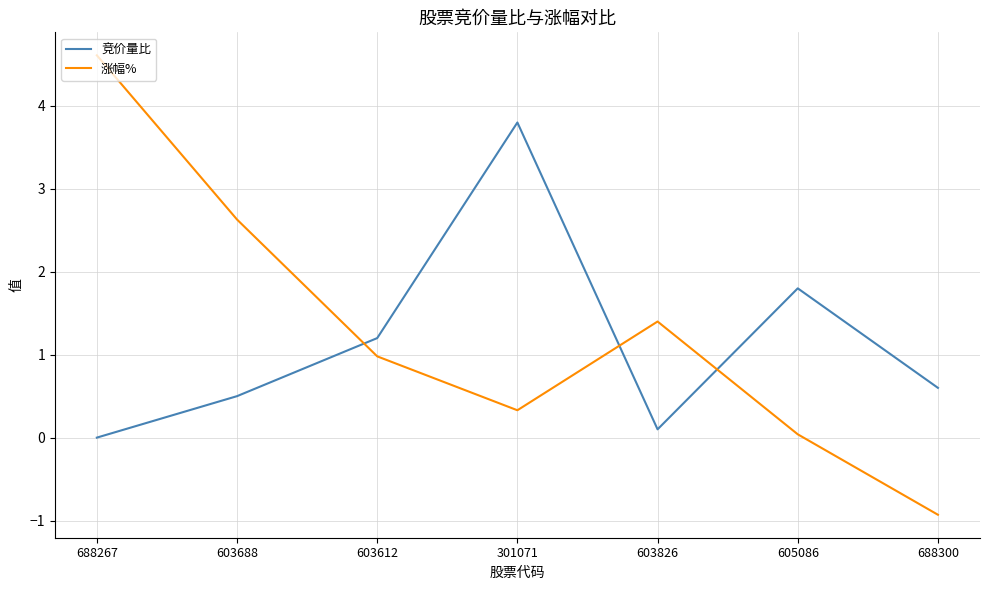

How many values in the 涨幅% series are below 0?

1